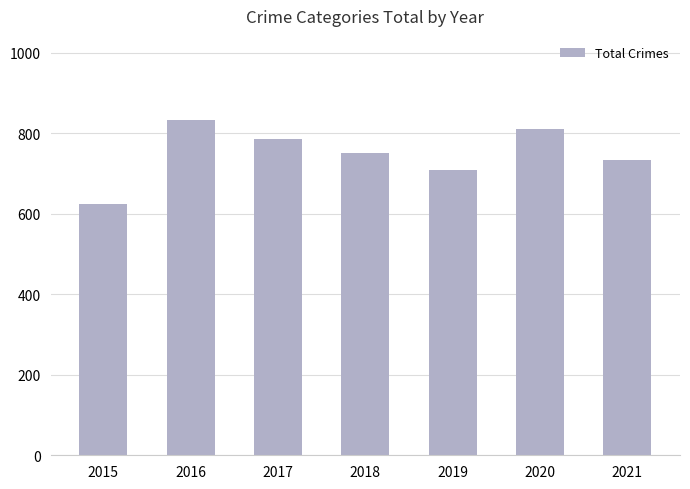

How many bars are there in total?

7